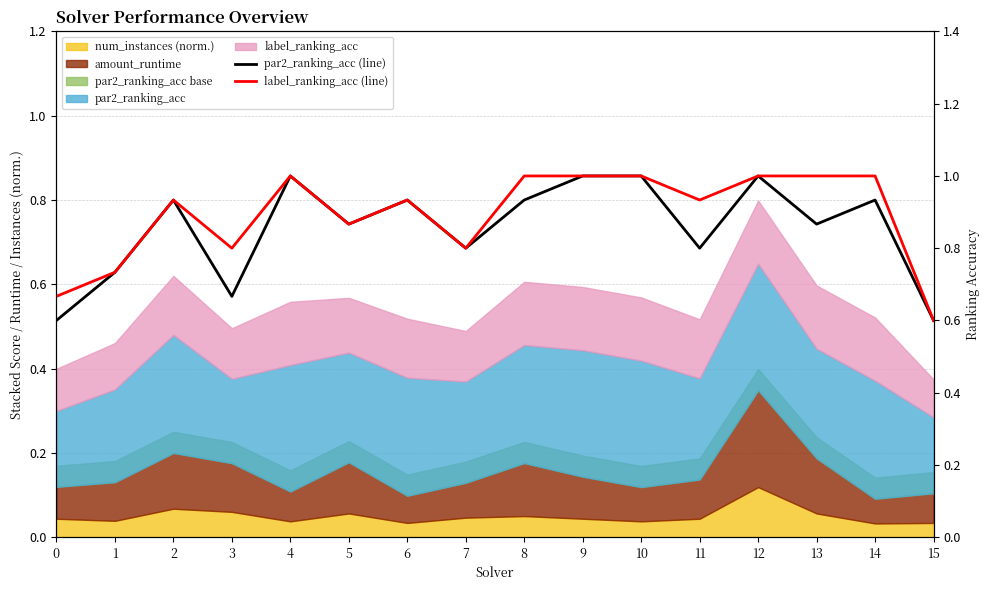

True or false: par2_ranking_acc (line) has more than 1 interior local peaks.

True